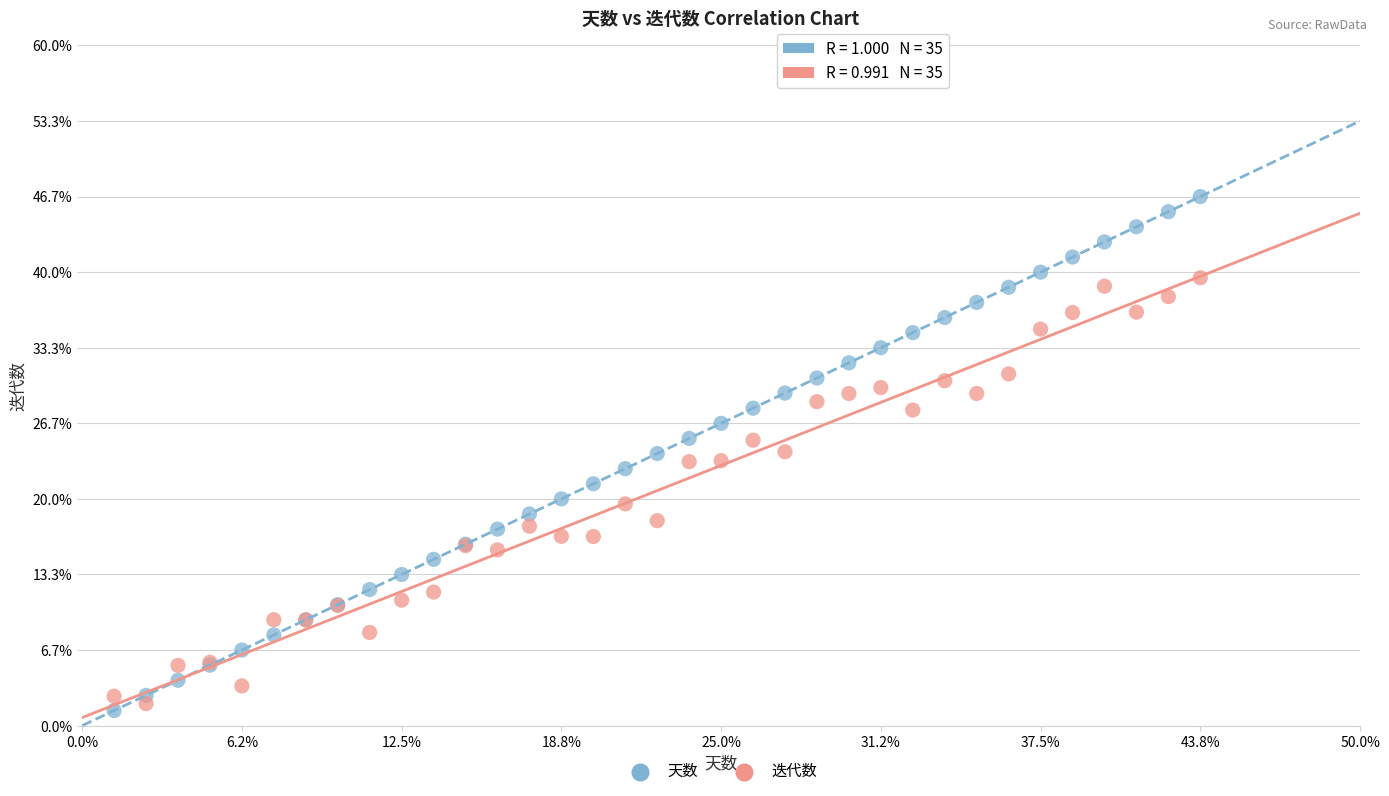

Which series reaches the minimum Y coordinate?

天数